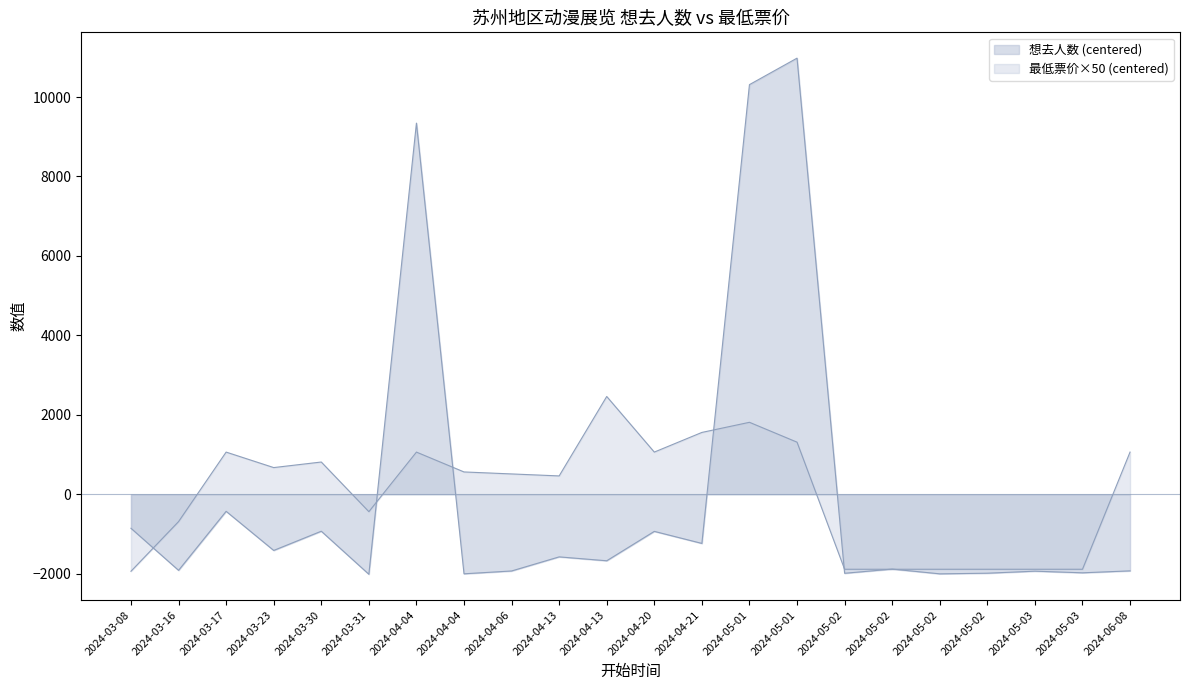

True or false: 最低票价 and 想去人数 cross at least once.

True